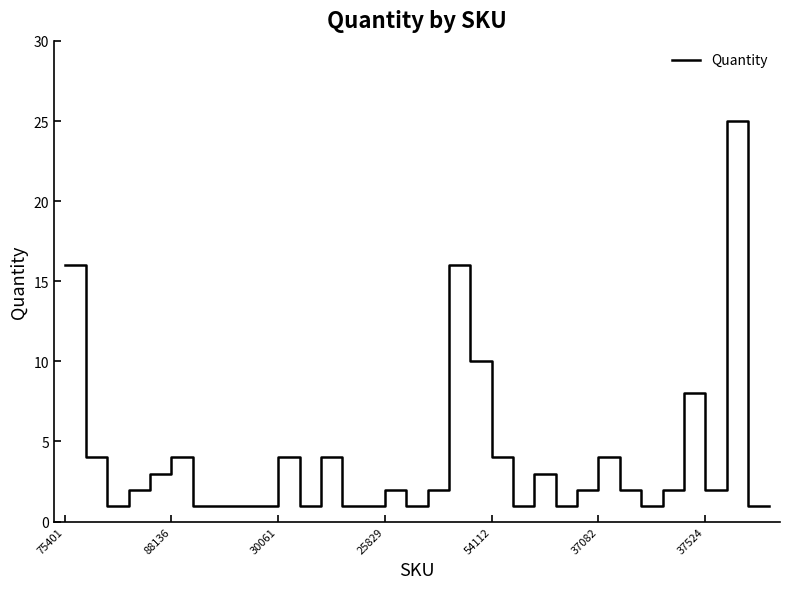

What is the maximum value shown in the chart?

25